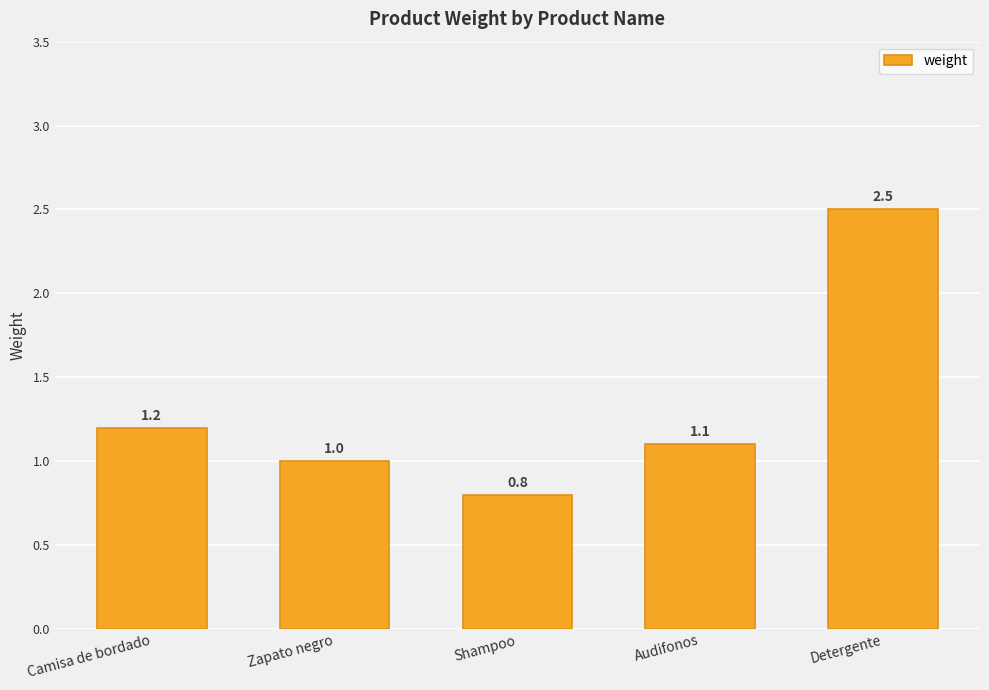

What is the difference between the second highest and second lowest values?

0.2